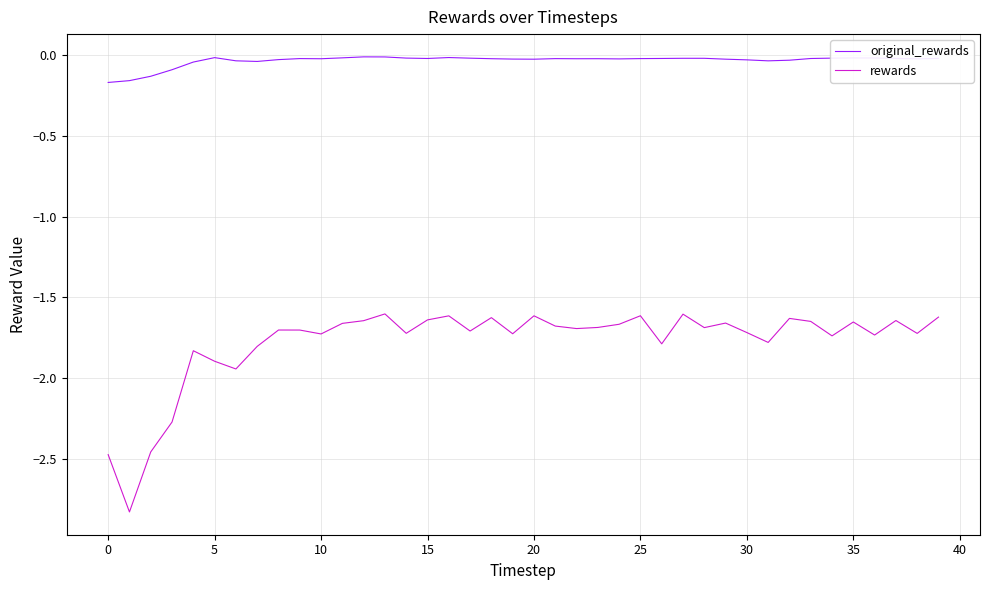

Which series has the widest spread of values?

rewards